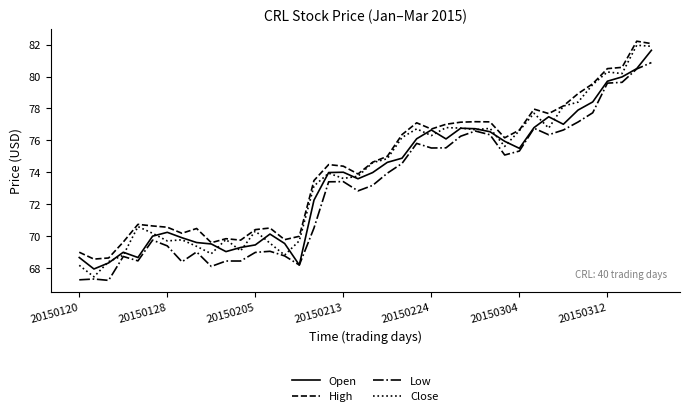

What is the average value of the Close series?

73.9